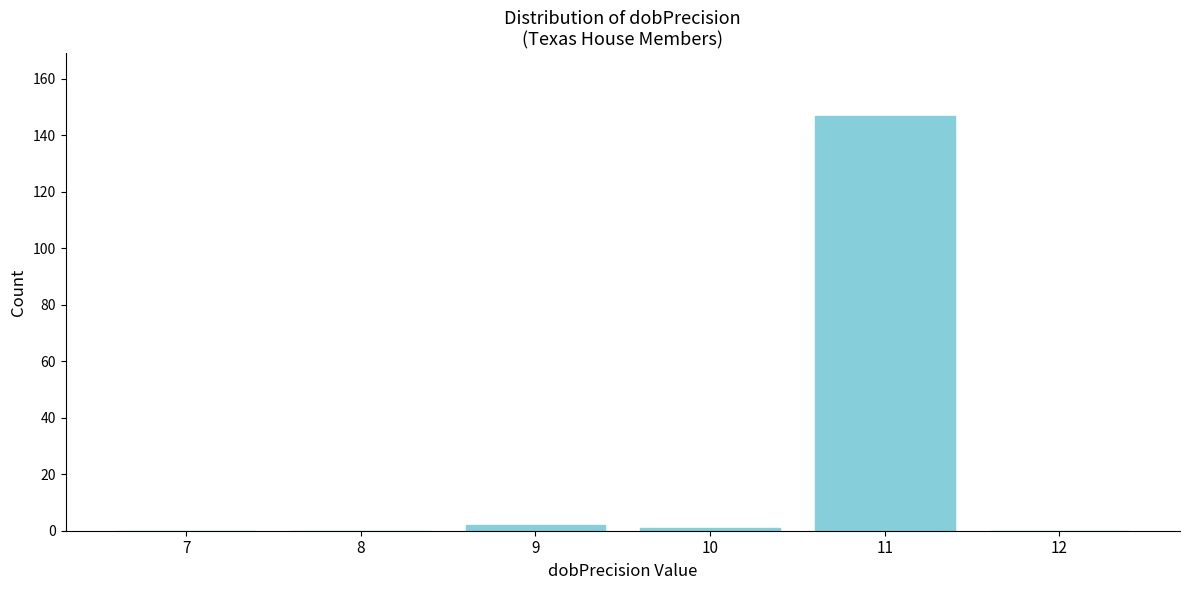

Reading left to right, extract all data points from this chart.

7=0	8=0	9=2	10=1	11=147	12=0